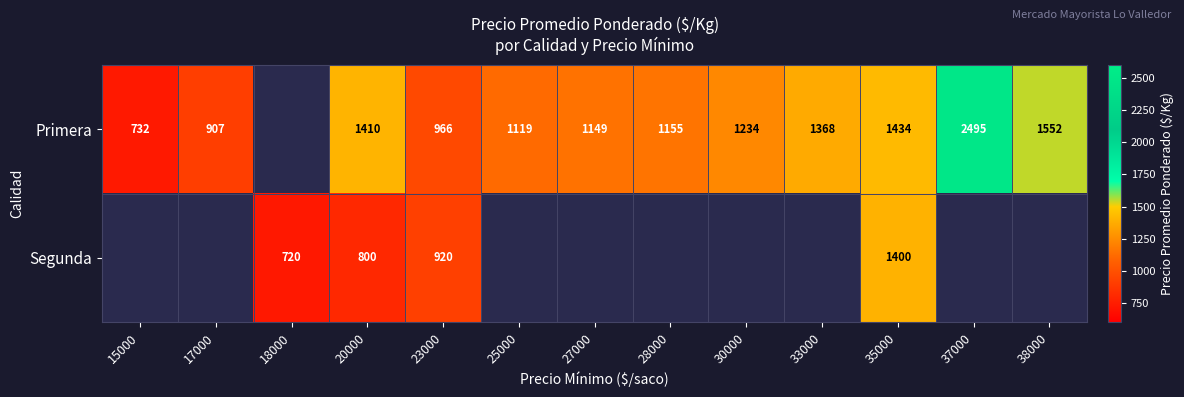

The value of Primera at 30000 is 1636.6. True or false?

False